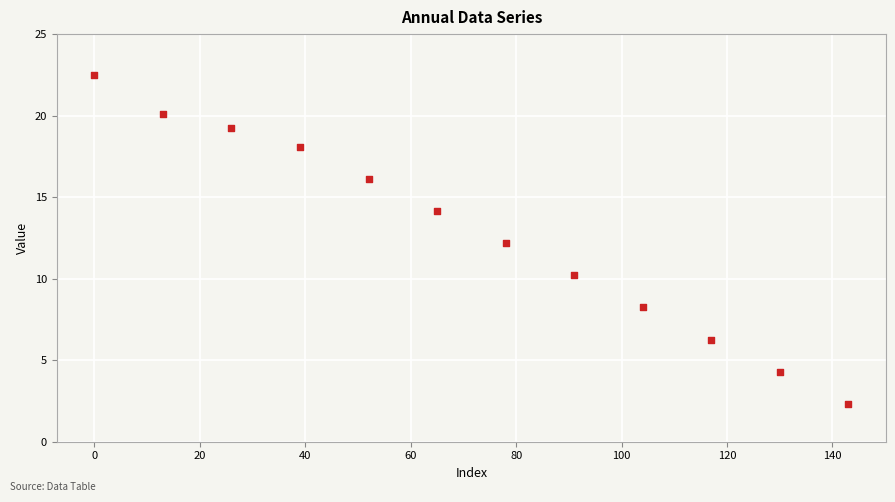

What is the range of X values (max minus min)?

143.0